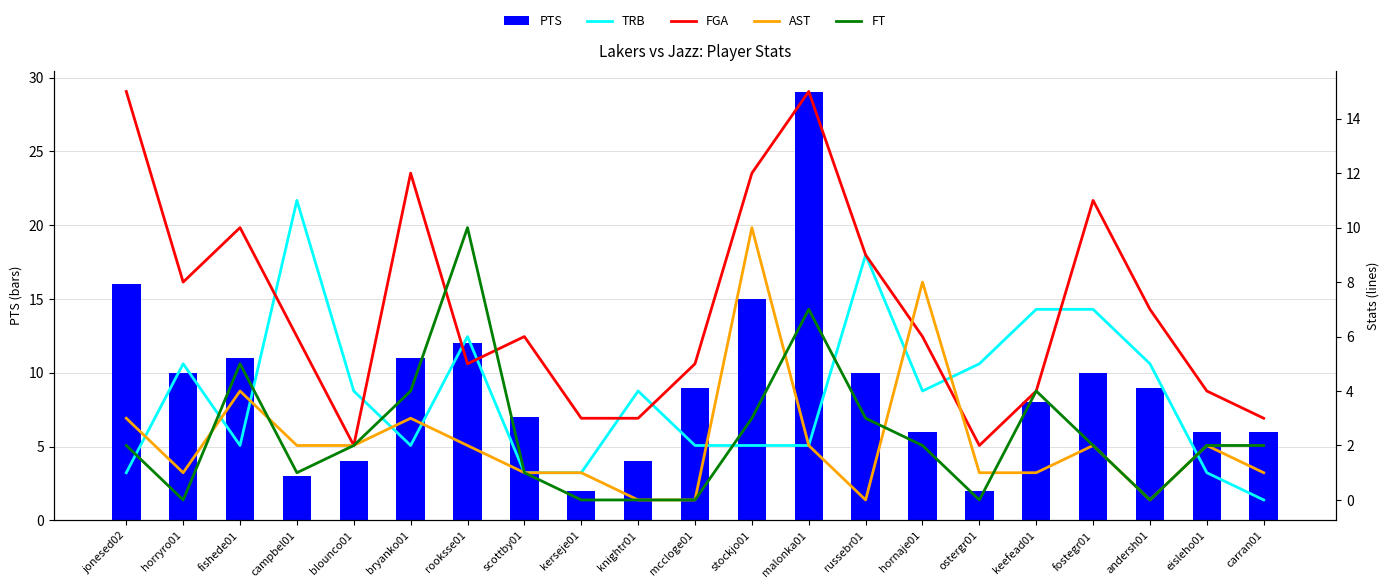

Which series has the largest range (max minus min)?

PTS